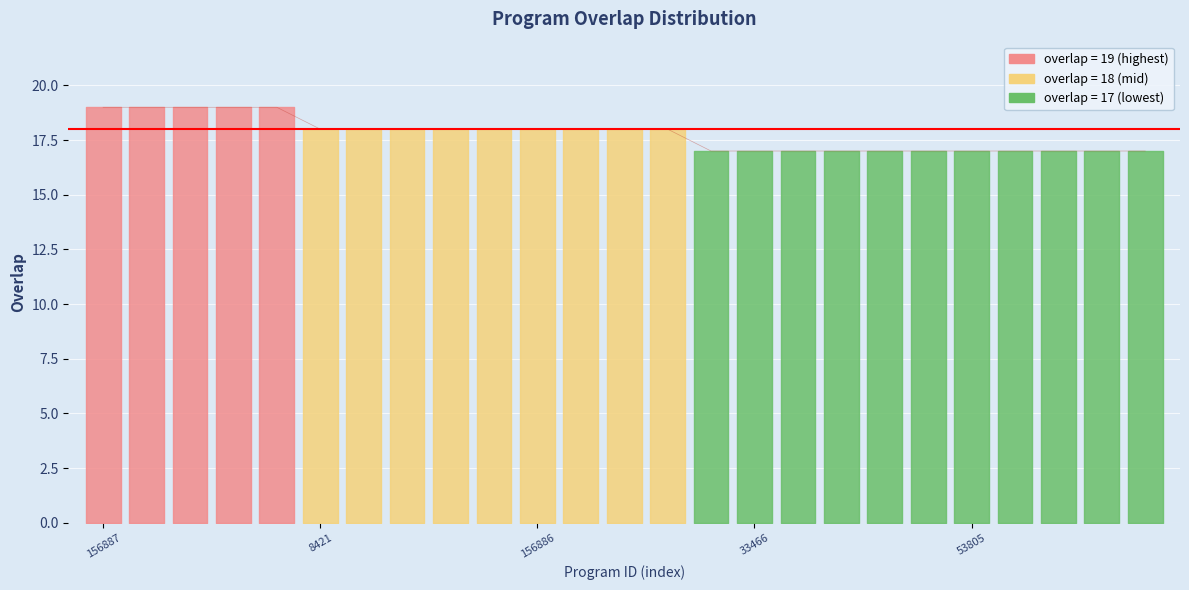

What is the smallest value displayed?

17